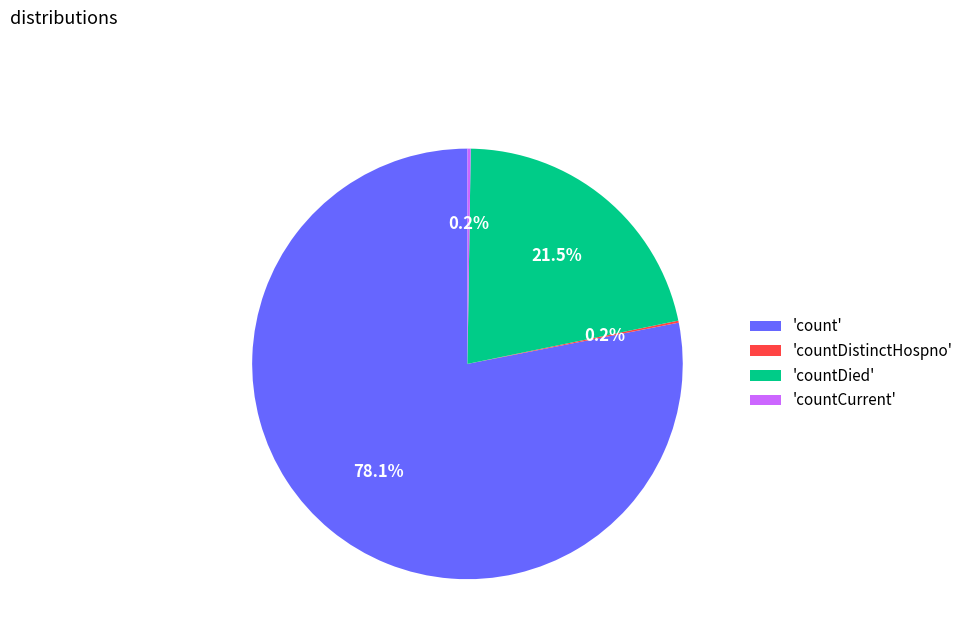

Which slice is the largest?

'count'